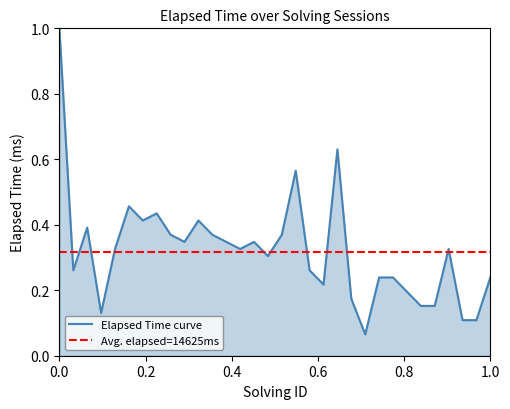

The value at 0.0 is 0.3. True or false?

False